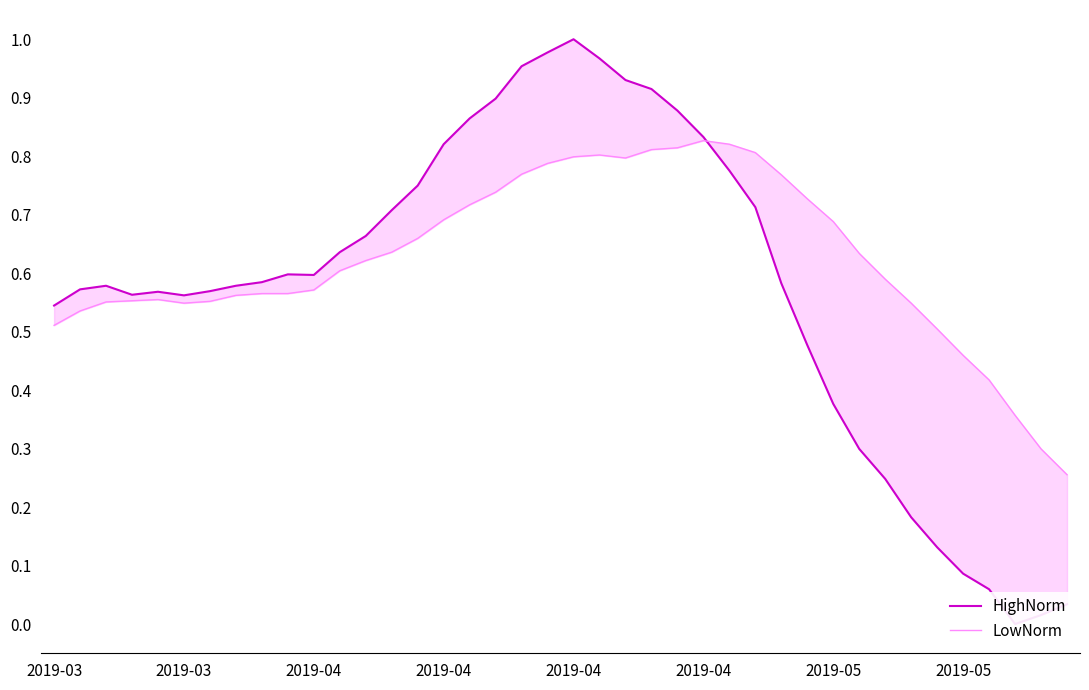

True or false: LowNorm has a value of 0.2 at 9.

False